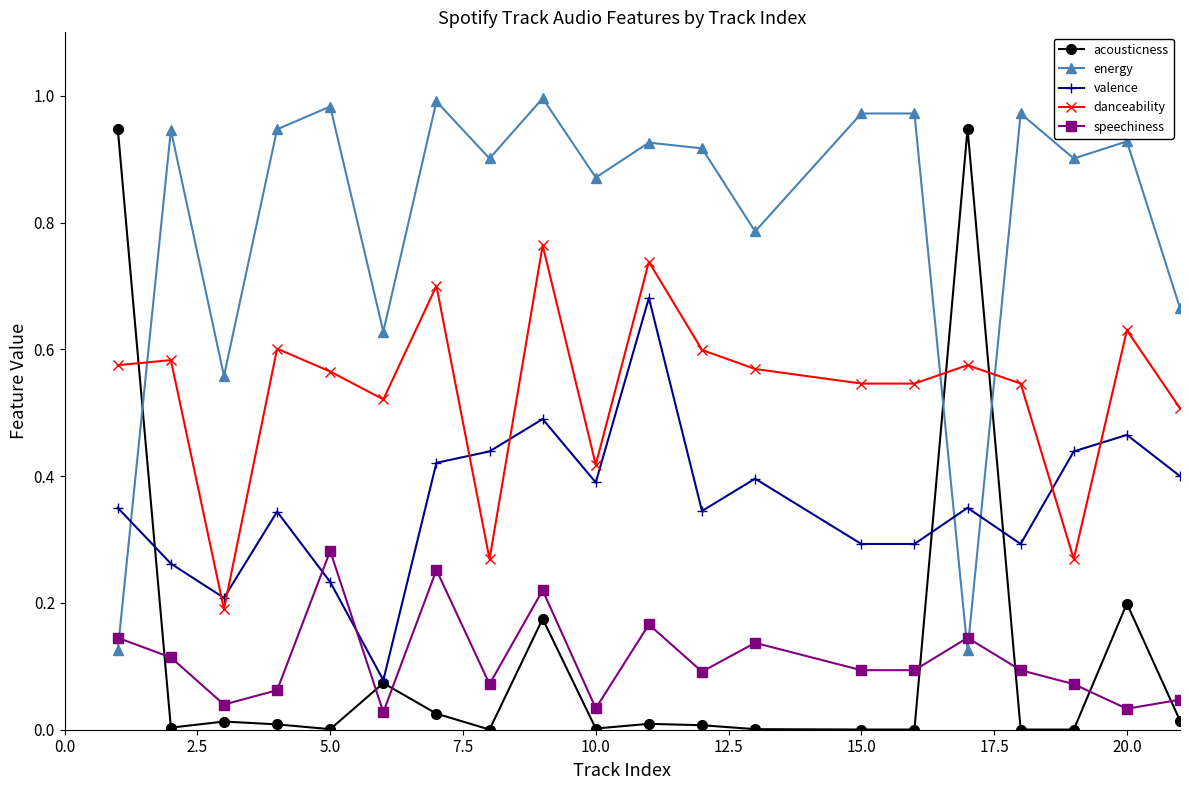

Which series has the largest total across all categories?

energy